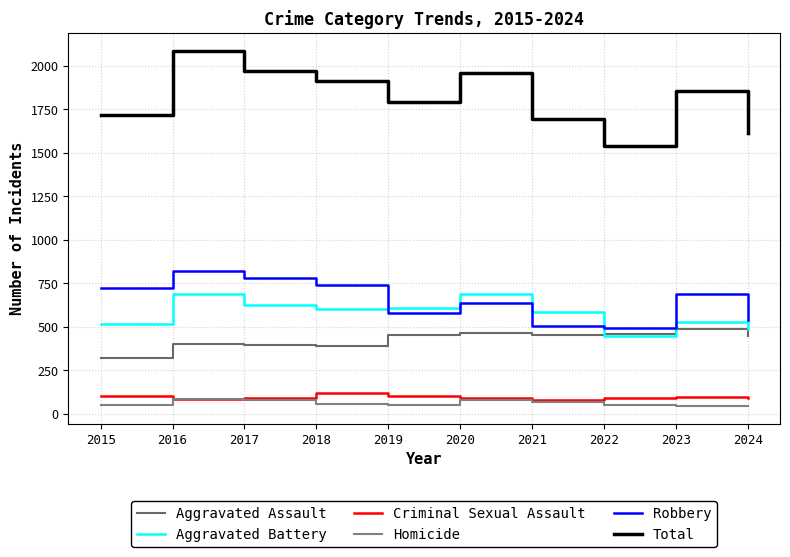

True or false: Homicide has a value of 87 at 2018.

False